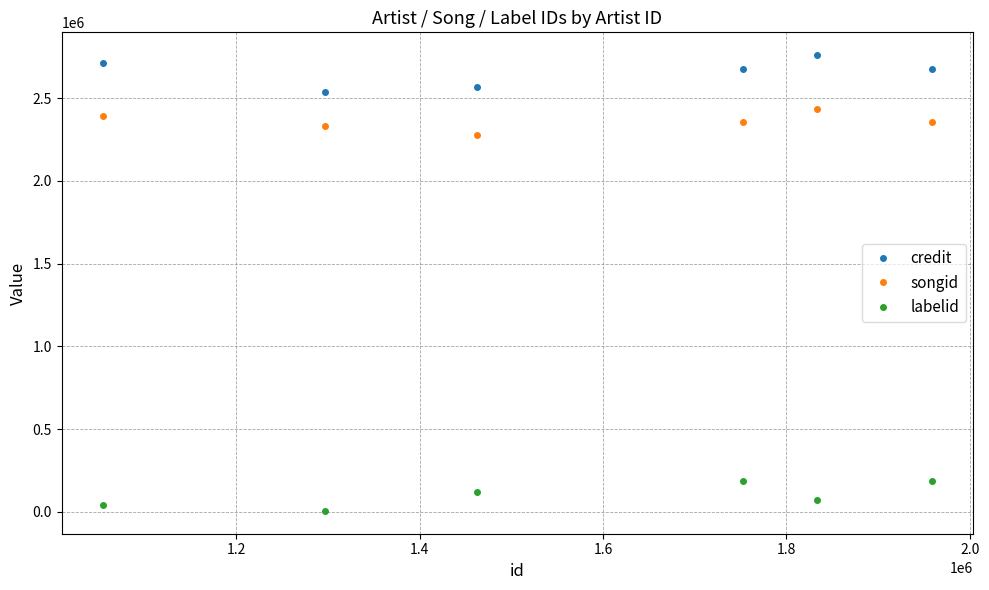

Which series has the largest total across all categories?

credit